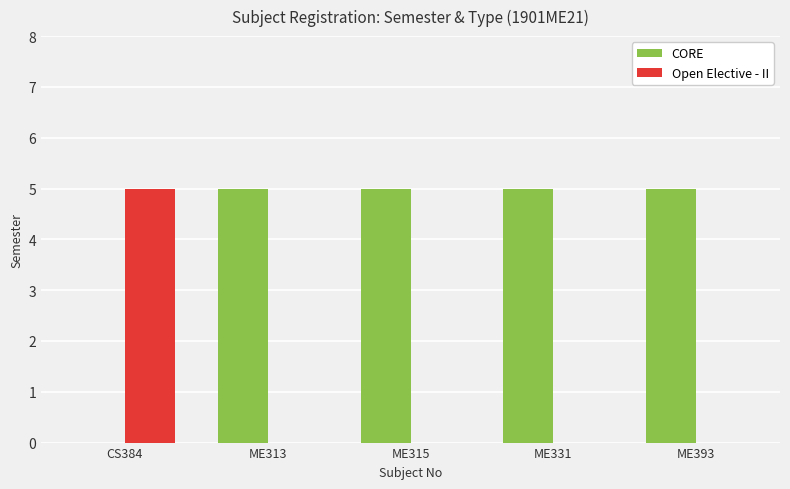

Reading left to right, extract all data points from this chart.

CORE: 0	5	5	5	5
Open Elective - II: 5	0	0	0	0